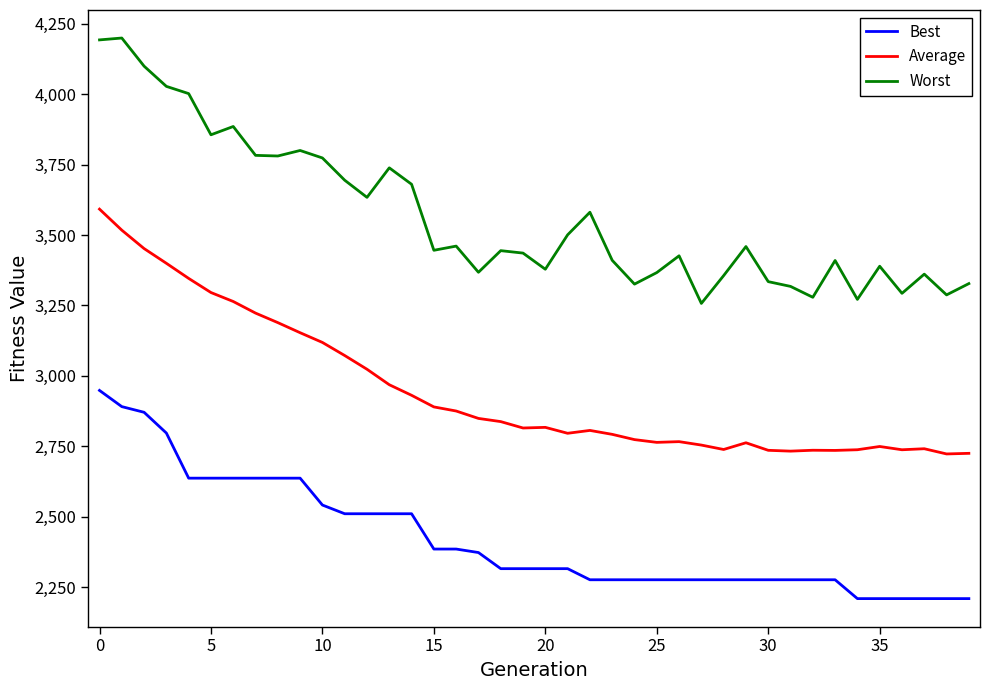

Which series has the largest total across all categories?

Worst